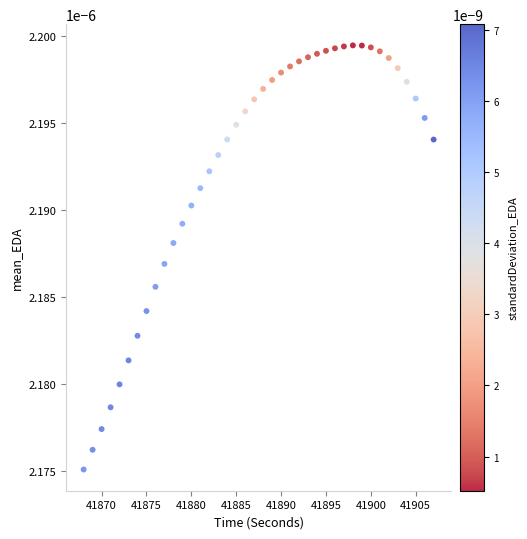

What is the range of X values (max minus min)?

39.0